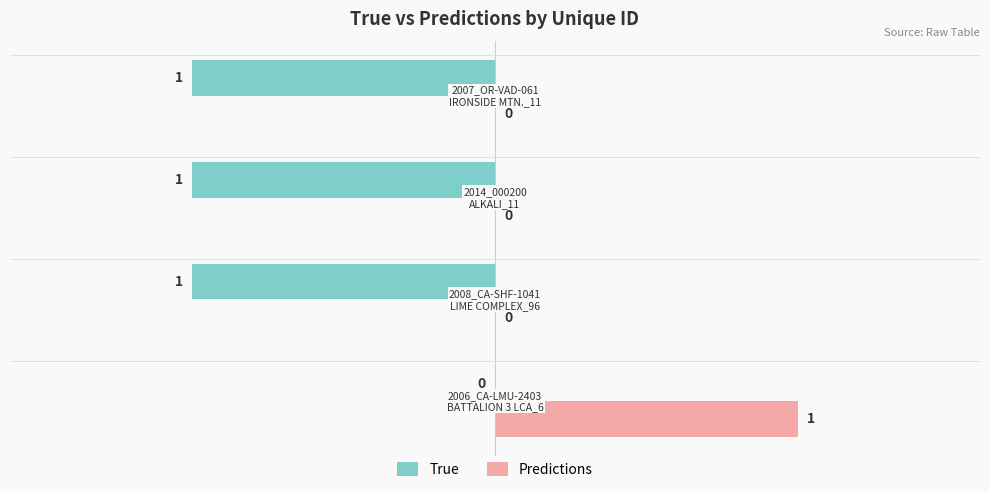

How many True values are between -1 and 0?

4